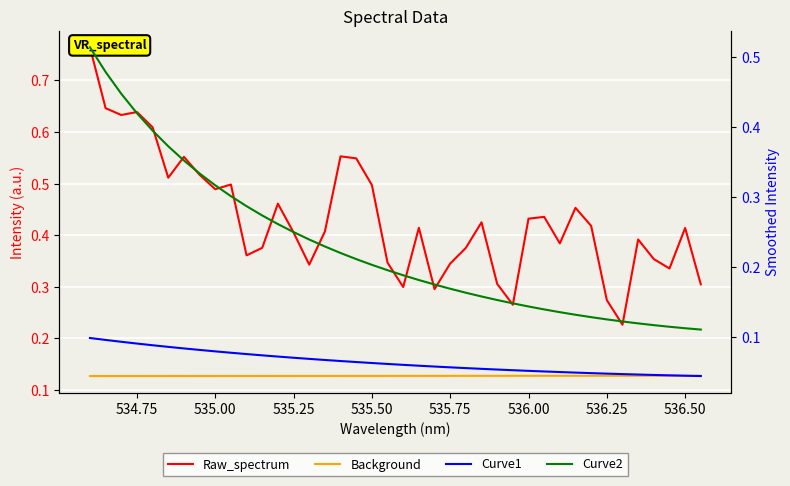

What is the minimum value for Raw_spectrum?

0.2